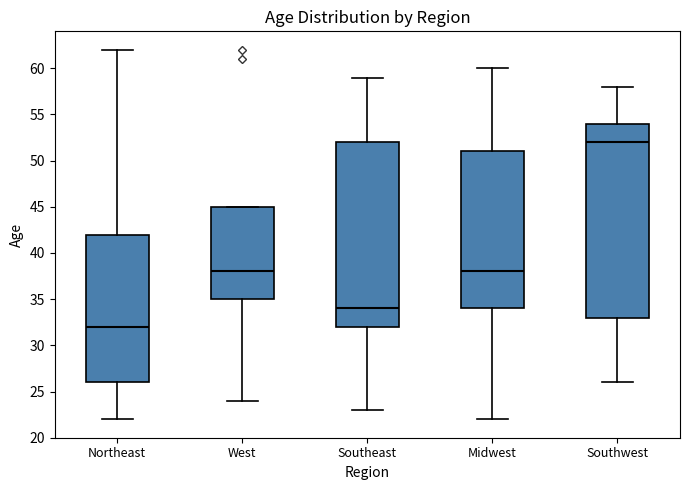

Where does the lower whisker of the box for Southeast end on the y-axis? The values are not printed on the chart, so give them approximately, as read against the axis.

23